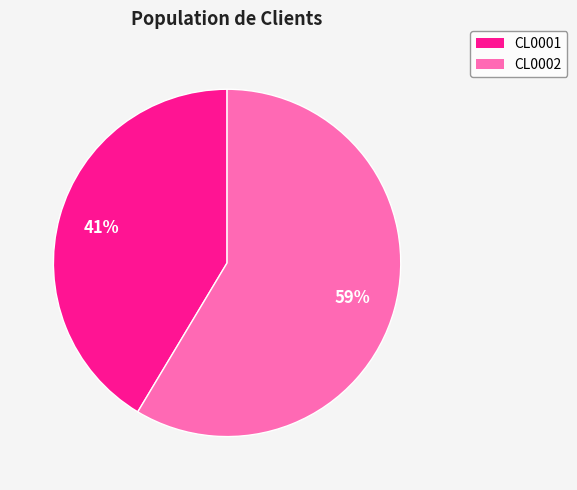

Count the number of slices in the pie.

2